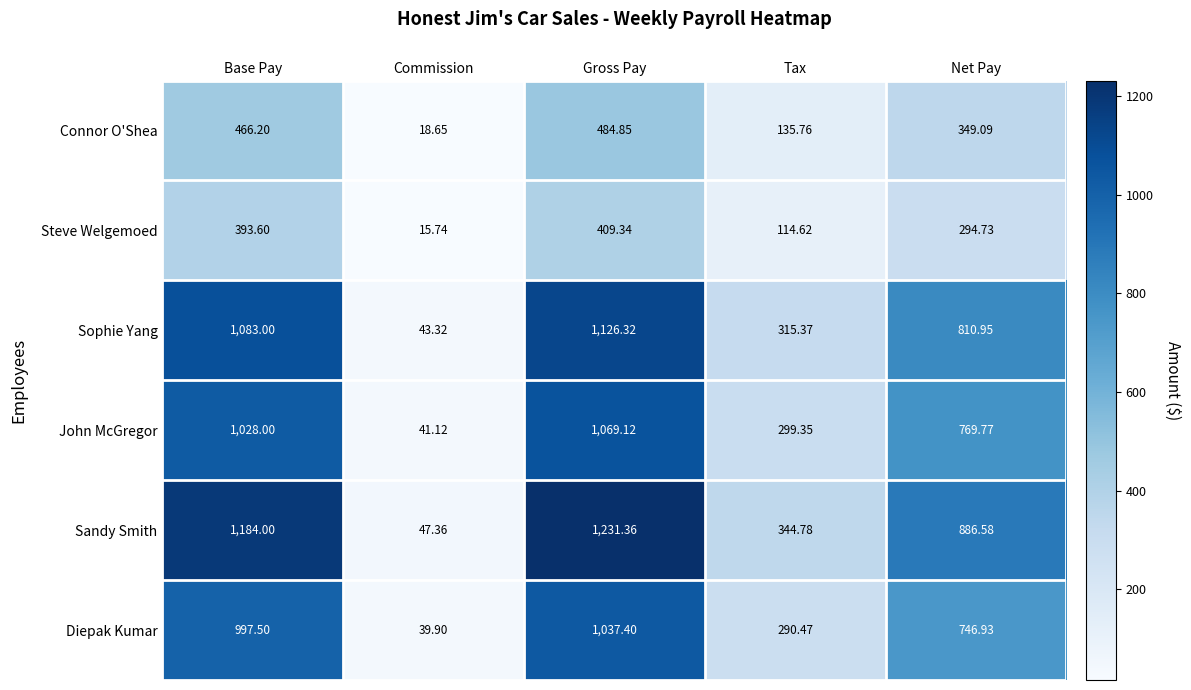

Rank the series at Tax from lowest to highest value.

Steve Welgemoed, Connor O'Shea, Diepak Kumar, John McGregor, Sophie Yang, Sandy Smith